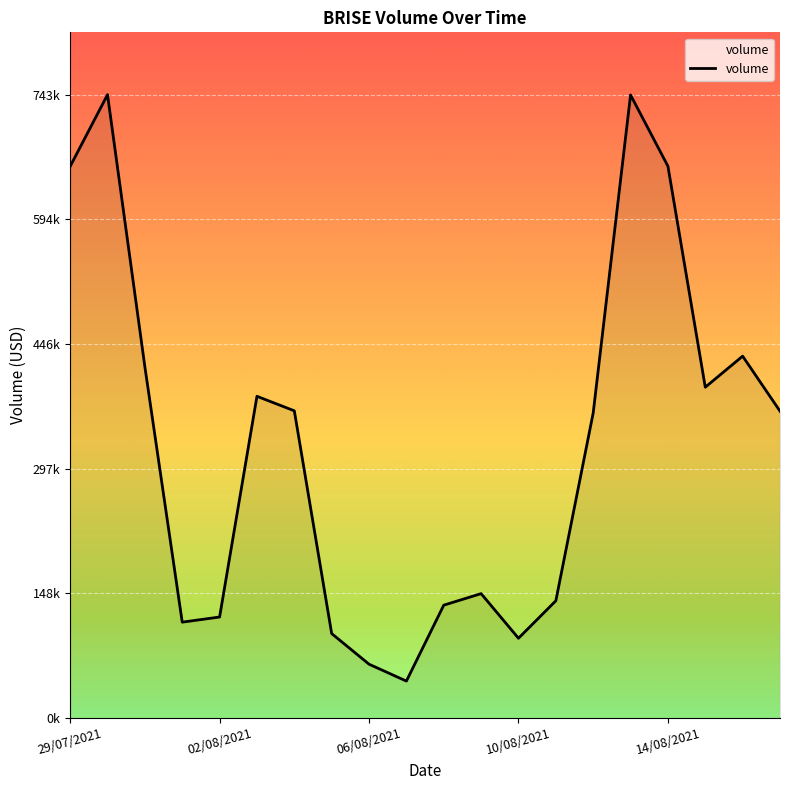

Does the chart have visible grid lines?

Yes